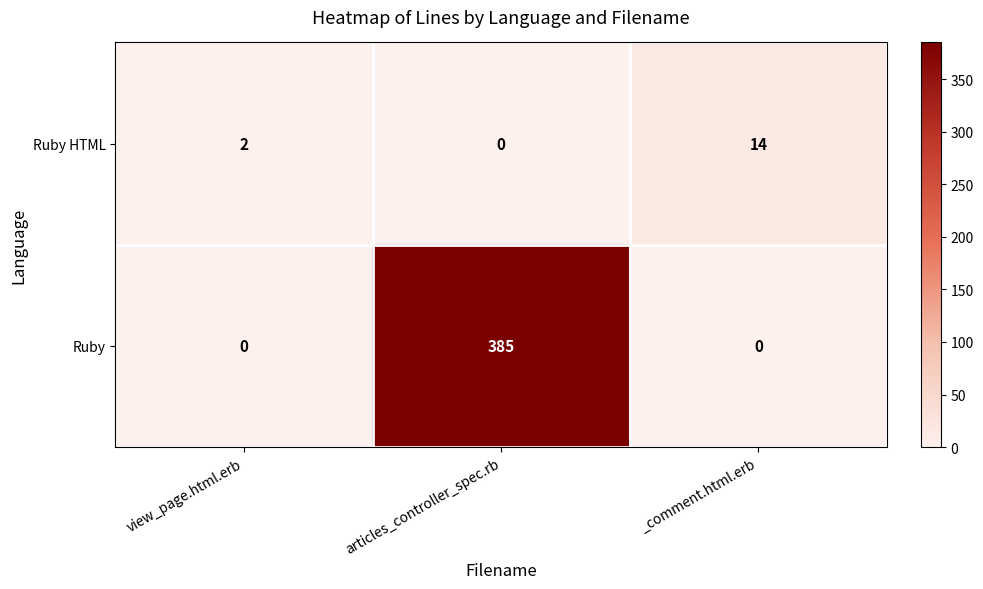

What is the sum of all Ruby HTML values?

16